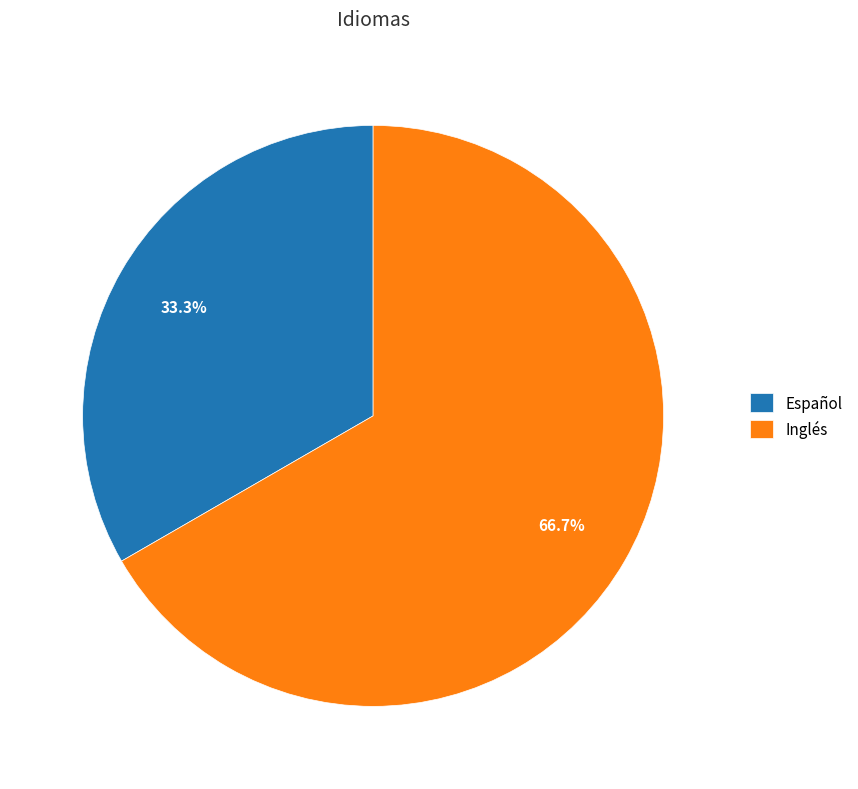

Is it true that Español is 33% of the pie?

True